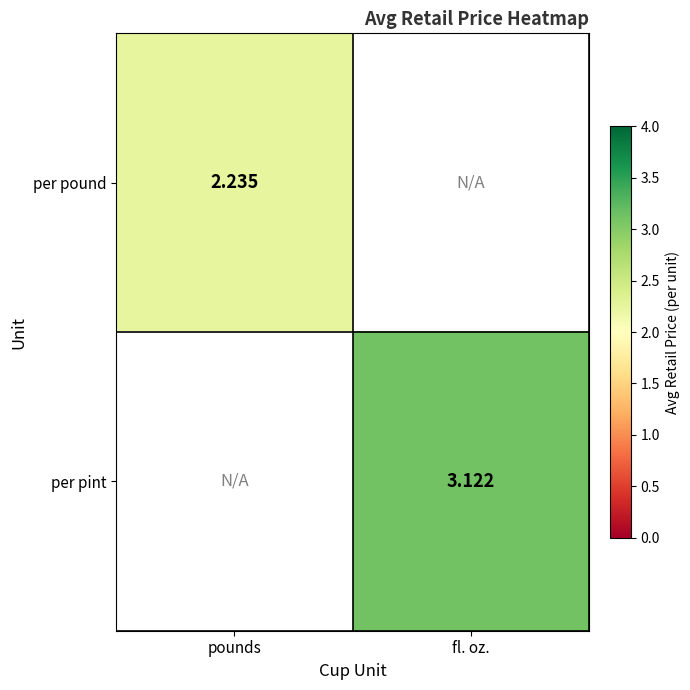

At pounds, list the series in order from smallest to largest.

per pound, per pint